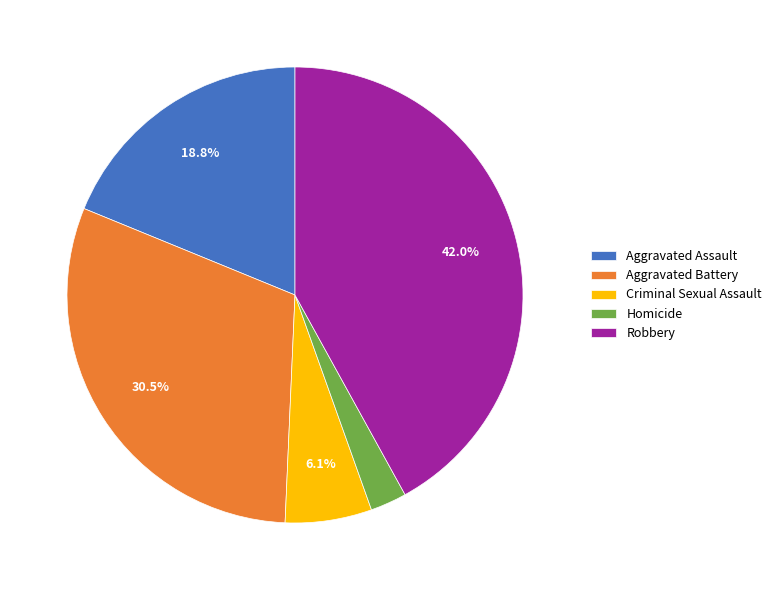

Does Criminal Sexual Assault represent more than half of the total?

No